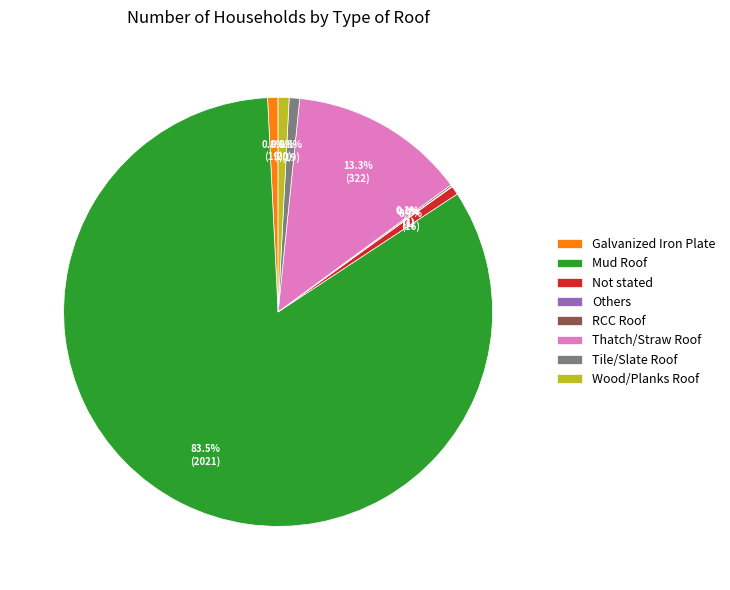

What is the largest slice in the pie chart?

Mud Roof